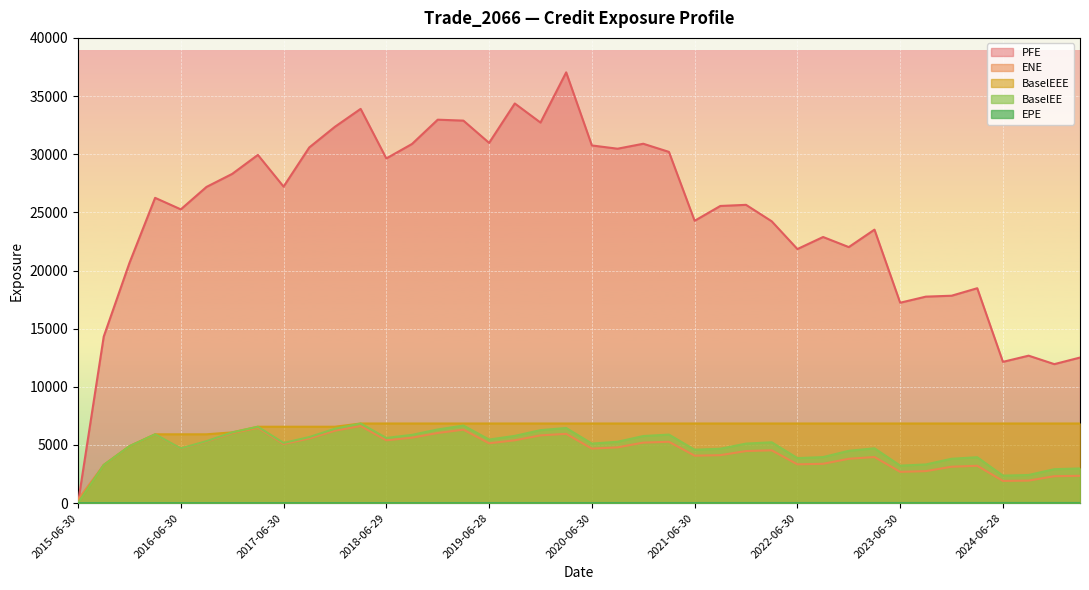

What is the difference between the second highest and second lowest values in the PFE series?

22415.0